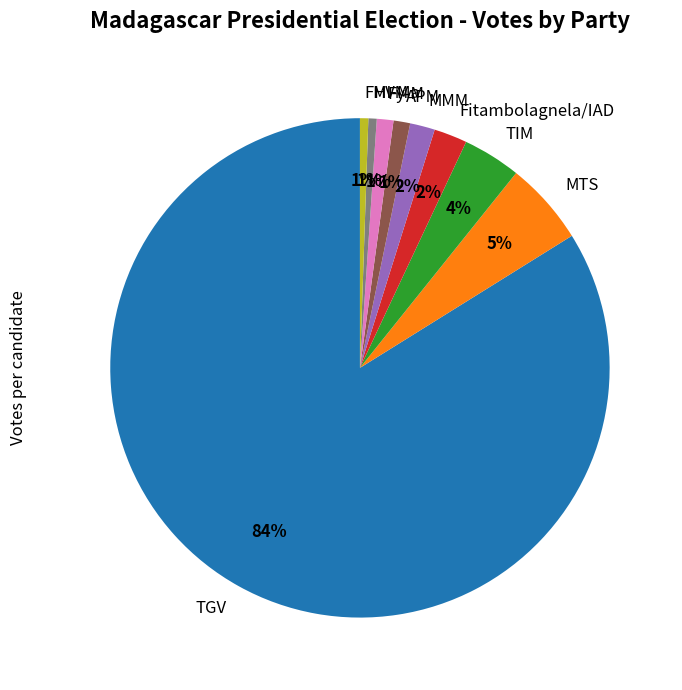

To the nearest percent, what percentage of the pie is FMI-Ma?

1%